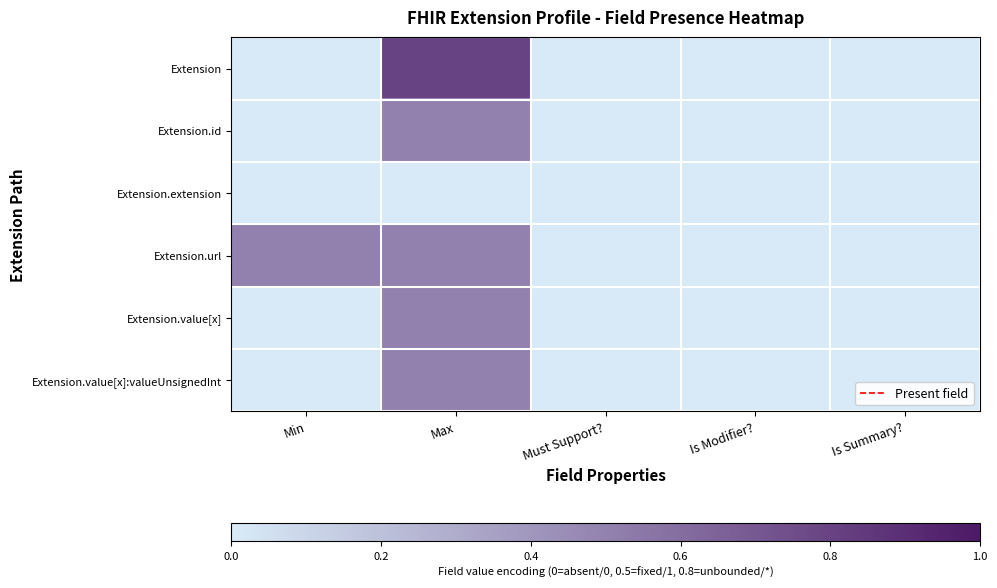

What is the total value across all series at Max?

2.8